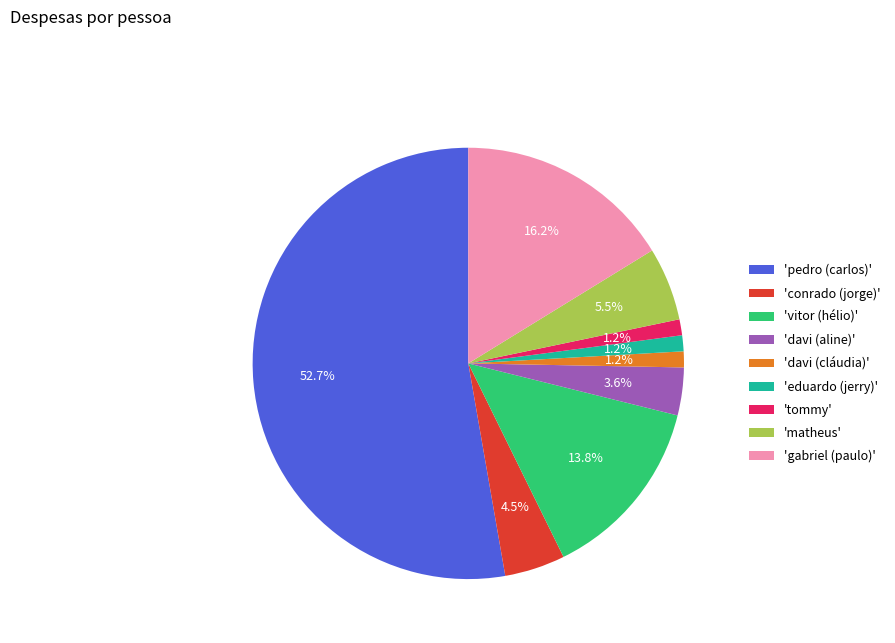

To the nearest percent, what is the average slice percentage?

11%